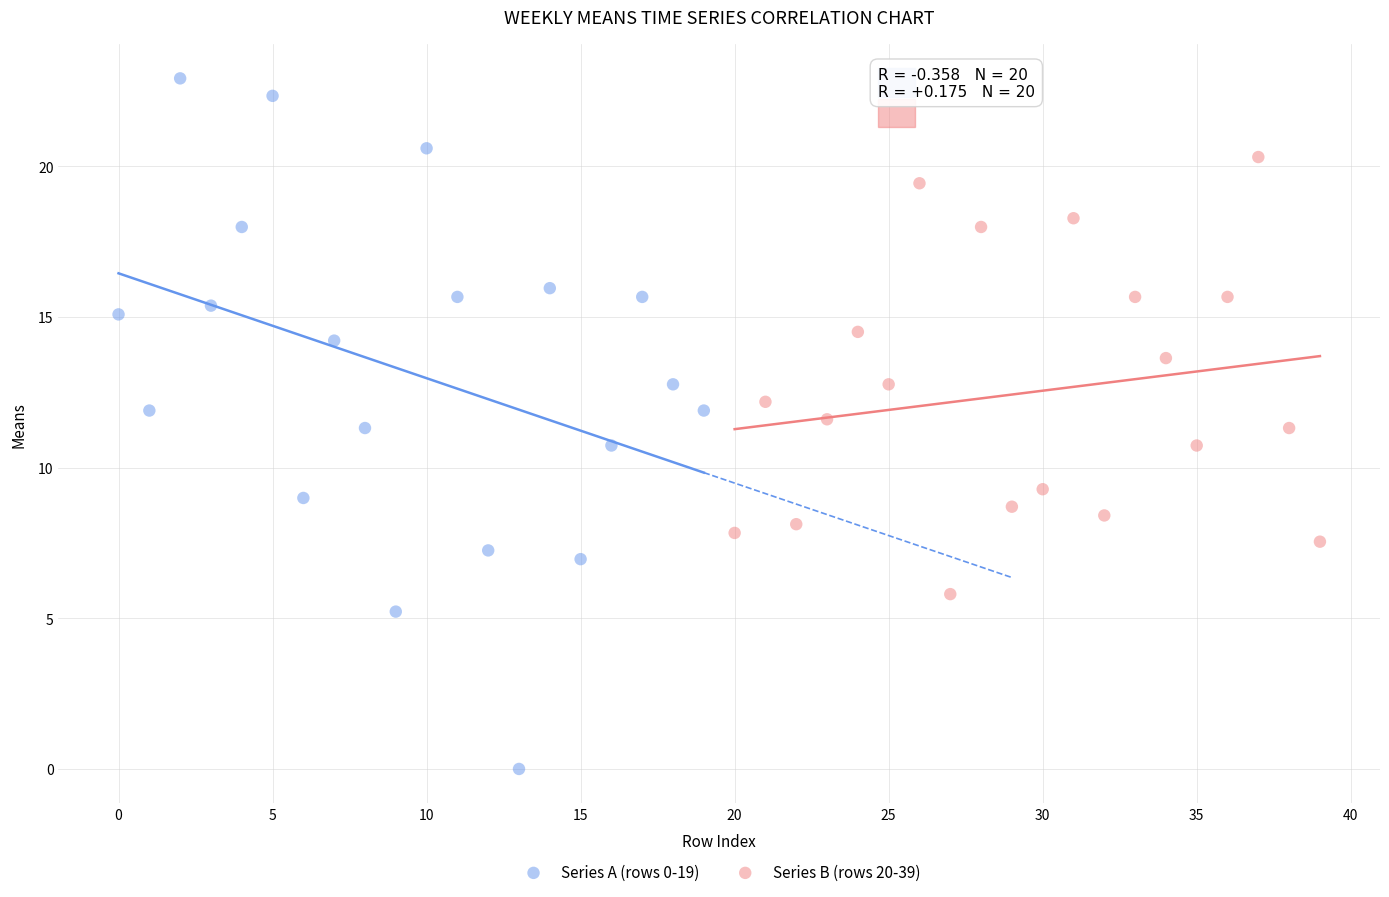

Which series contains the lowest Y value?

Series A (rows 0-19)